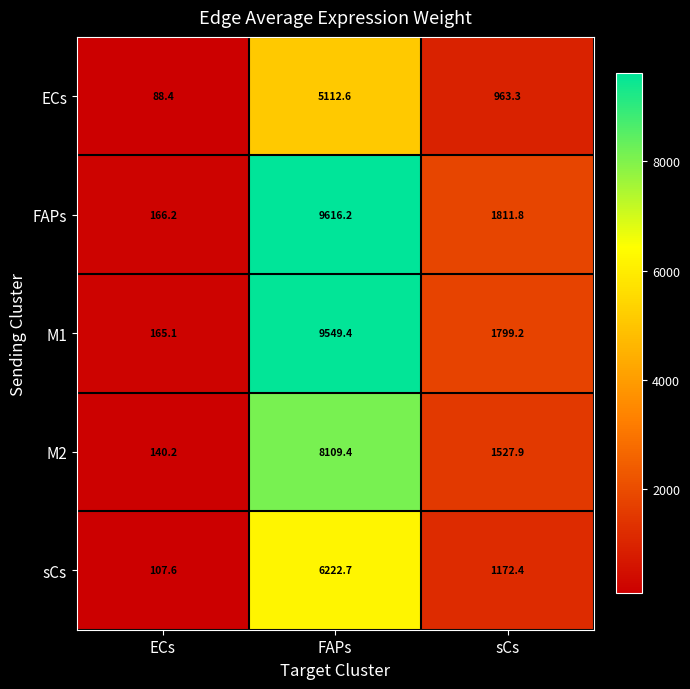

The M2 series shows 1527.9 at sCs. True or false?

True